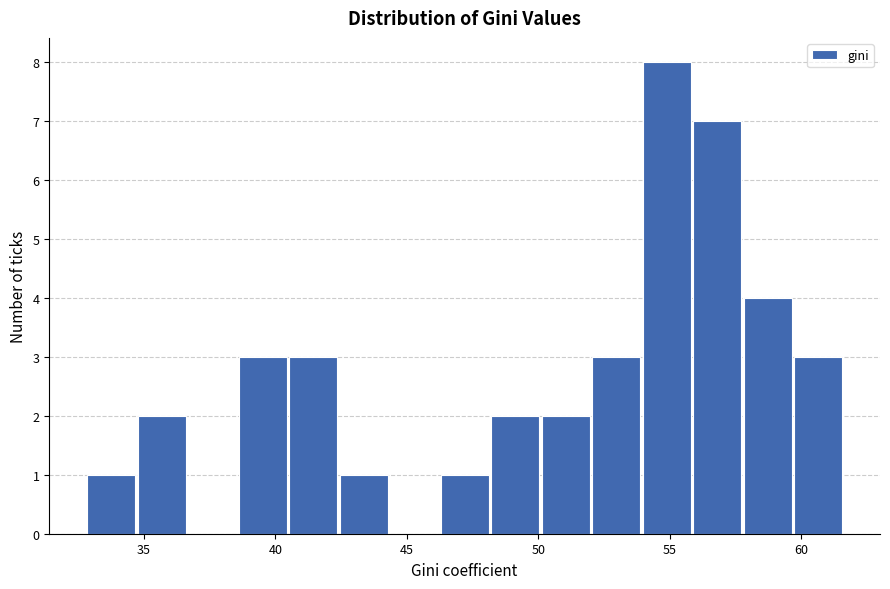

Around what value on the x-axis is the tallest bar? Give the approximate position of its centre, as read against the axis.

55.0